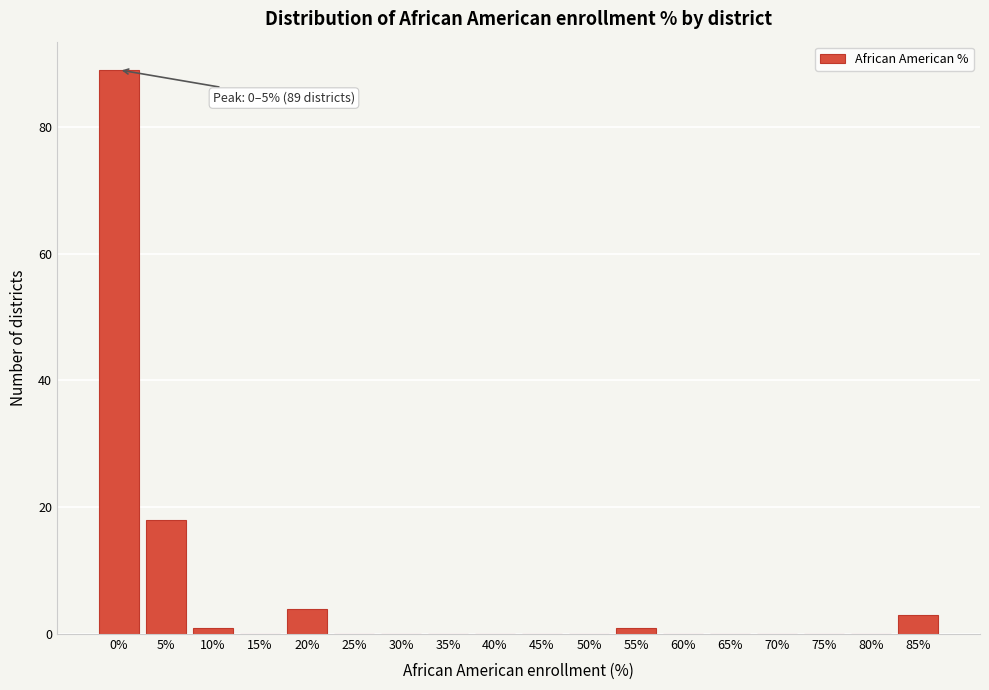

Reading left to right, list all the values displayed in this chart.

0%=89	5%=18	10%=1	15%=0	20%=4	25%=0	30%=0	35%=0	40%=0	45%=0	50%=0	55%=1	60%=0	65%=0	70%=0	75%=0	80%=0	85%=3